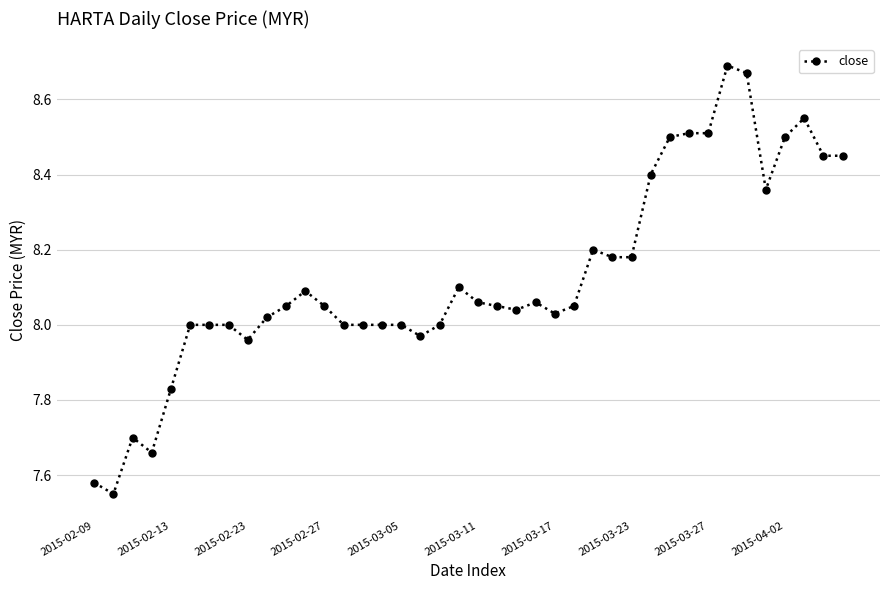

What is the difference between the second highest and second lowest values?

1.1